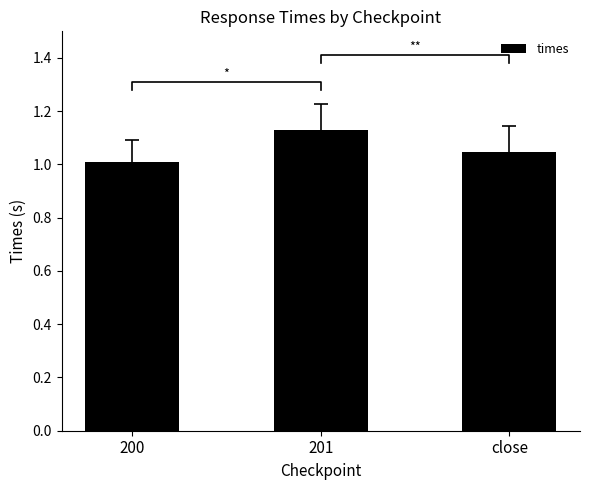

How many bars are there in total?

3